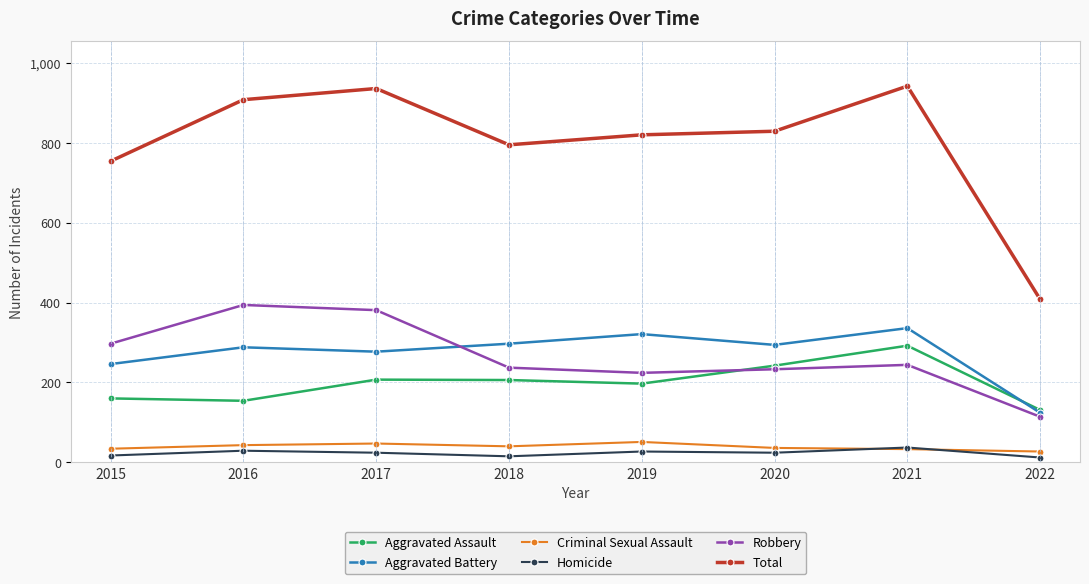

Where do Aggravated Battery and Aggravated Assault first cross each other?

2021 and 2022